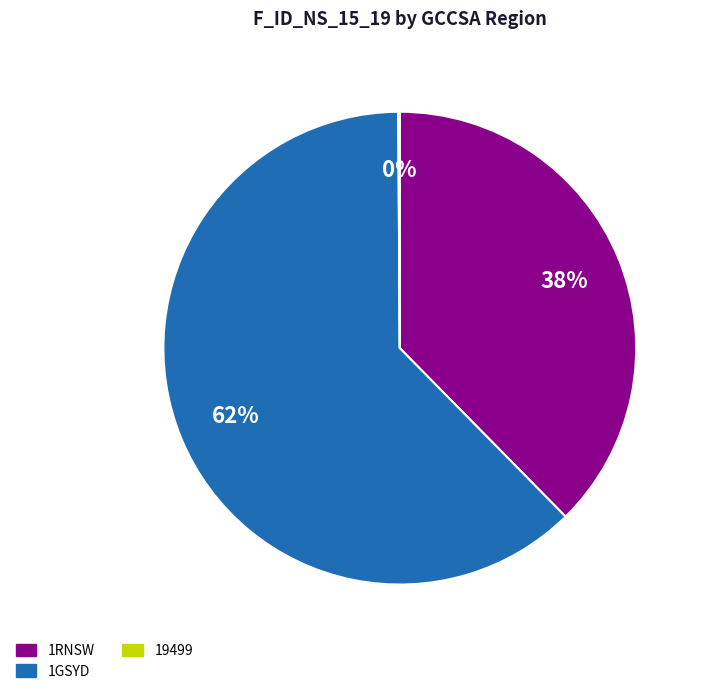

What is the majority slice?

1GSYD